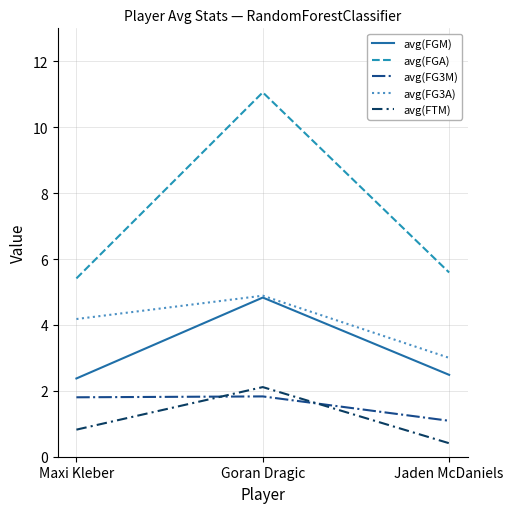

How many lines are shown in the chart?

5